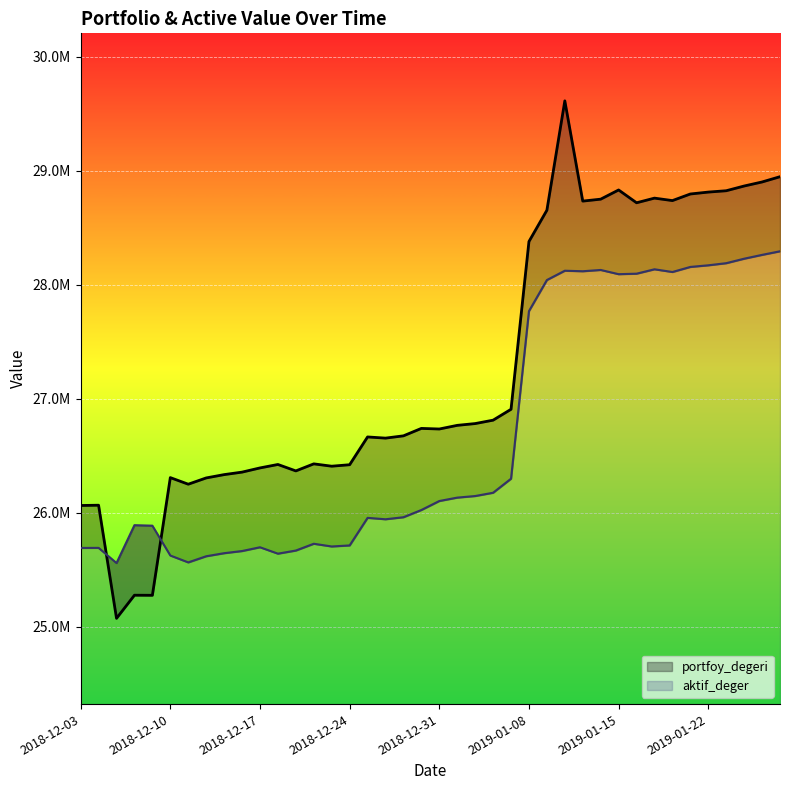

What is the maximum value for aktif_deger?

28295138.4